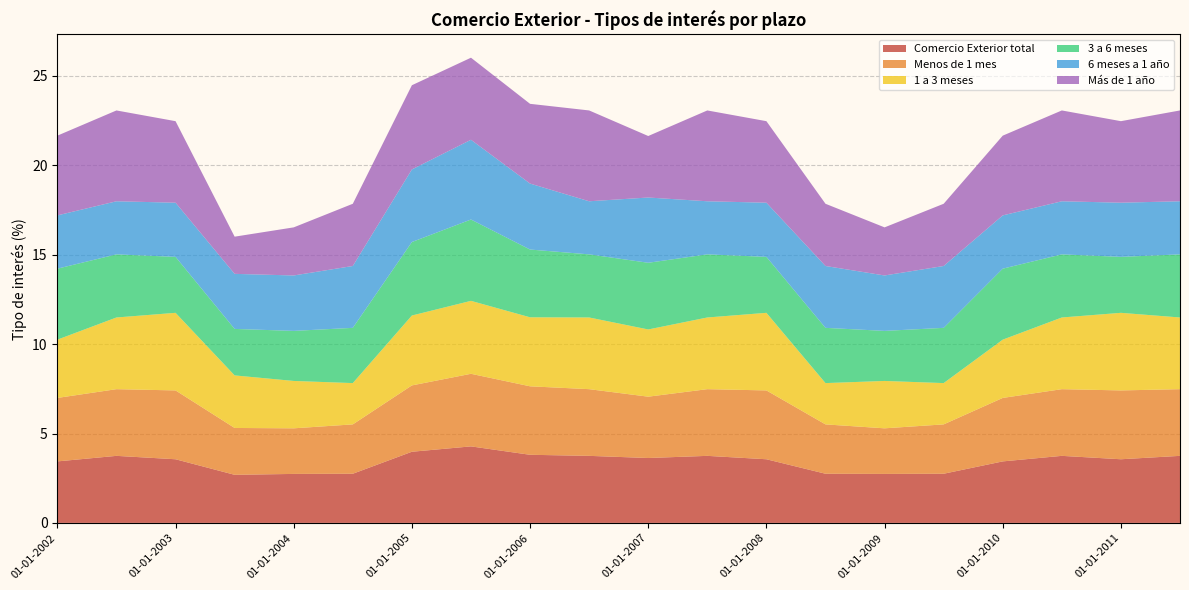

Reading left to right, extract all data points from this chart.

Comercio Exterior total: 3.4	3.8	3.6	2.7	2.7	2.8	4.0	4.3	3.8	3.8	3.6	3.8	3.6	2.8	2.7	2.8	3.4	3.8	3.6	3.8
Menos de 1 mes: 3.5	3.7	3.9	2.6	2.5	2.8	3.7	4.1	3.8	3.7	3.4	3.7	3.9	2.8	2.5	2.8	3.5	3.7	3.9	3.7
1 a 3 meses: 3.3	4.0	4.3	2.9	2.6	2.3	3.9	4.1	3.9	4.0	3.8	4.0	4.3	2.3	2.6	2.3	3.3	4.0	4.3	4.0
3 a 6 meses: 4.0	3.5	3.1	2.6	2.8	3.1	4.1	4.5	3.8	3.5	3.7	3.5	3.1	3.1	2.8	3.1	4.0	3.5	3.1	3.5
6 meses a 1 año: 3.0	3.0	3.0	3.1	3.1	3.5	4.1	4.5	3.7	3.0	3.6	3.0	3.0	3.5	3.1	3.5	3.0	3.0	3.0	3.0
Más de 1 año: 4.5	5.1	4.6	2.1	2.7	3.5	4.7	4.6	4.5	5.1	3.4	5.1	4.6	3.5	2.7	3.5	4.5	5.1	4.6	5.1